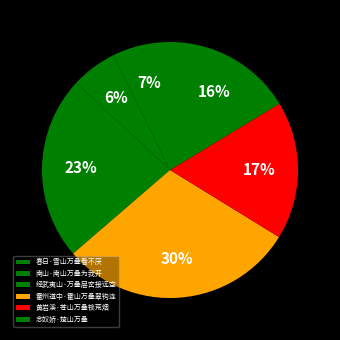

Does 霍州道中·霍山万叠翠钩连 account for over 50% of the chart?

No